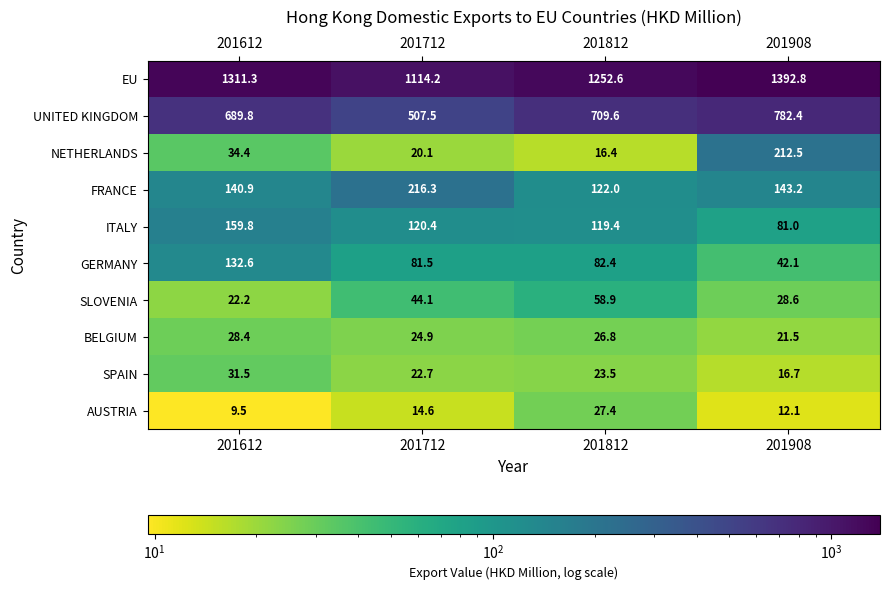

Which series has the widest spread of values?

EU